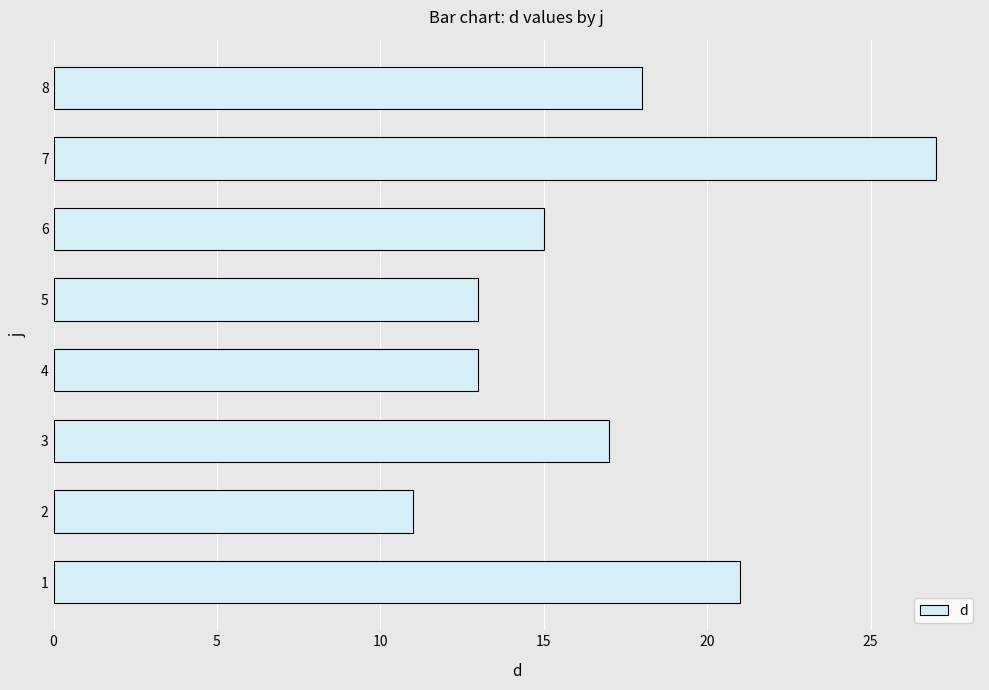

What is the difference between the second highest and second lowest values?

8